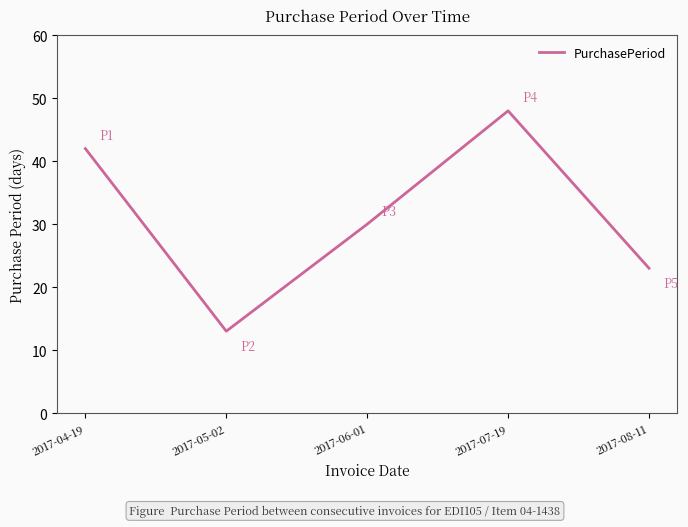

What is the maximum value shown in the chart?

48